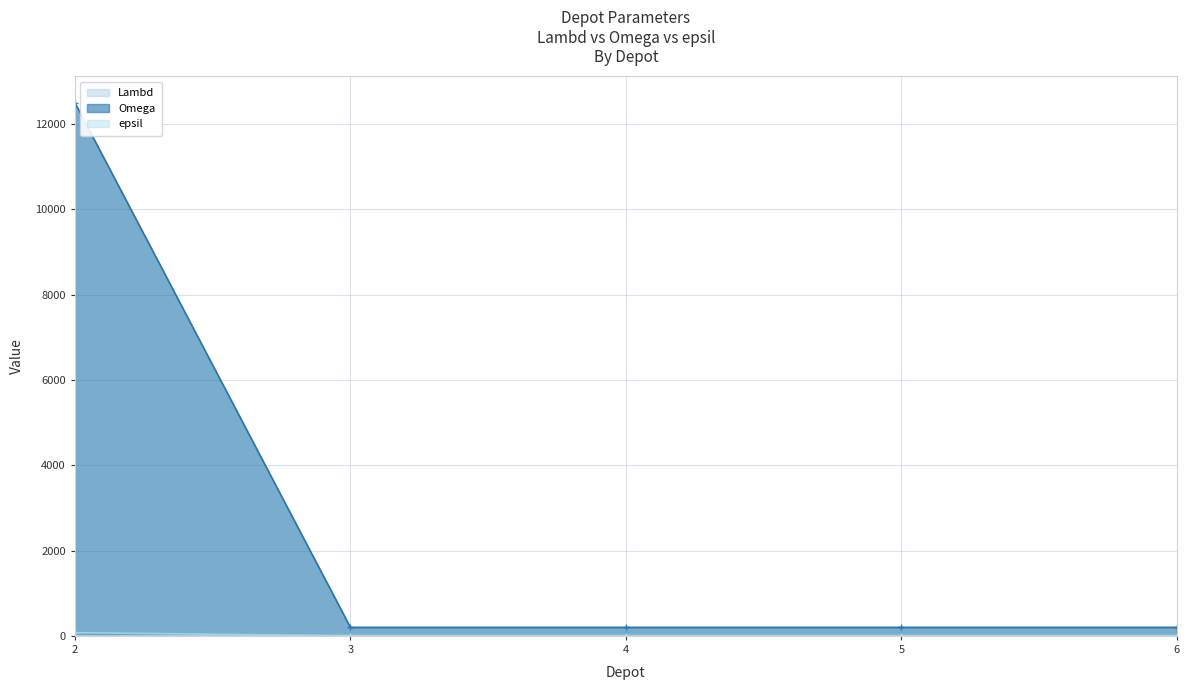

True or false: Omega and Lambd cross at least once.

False